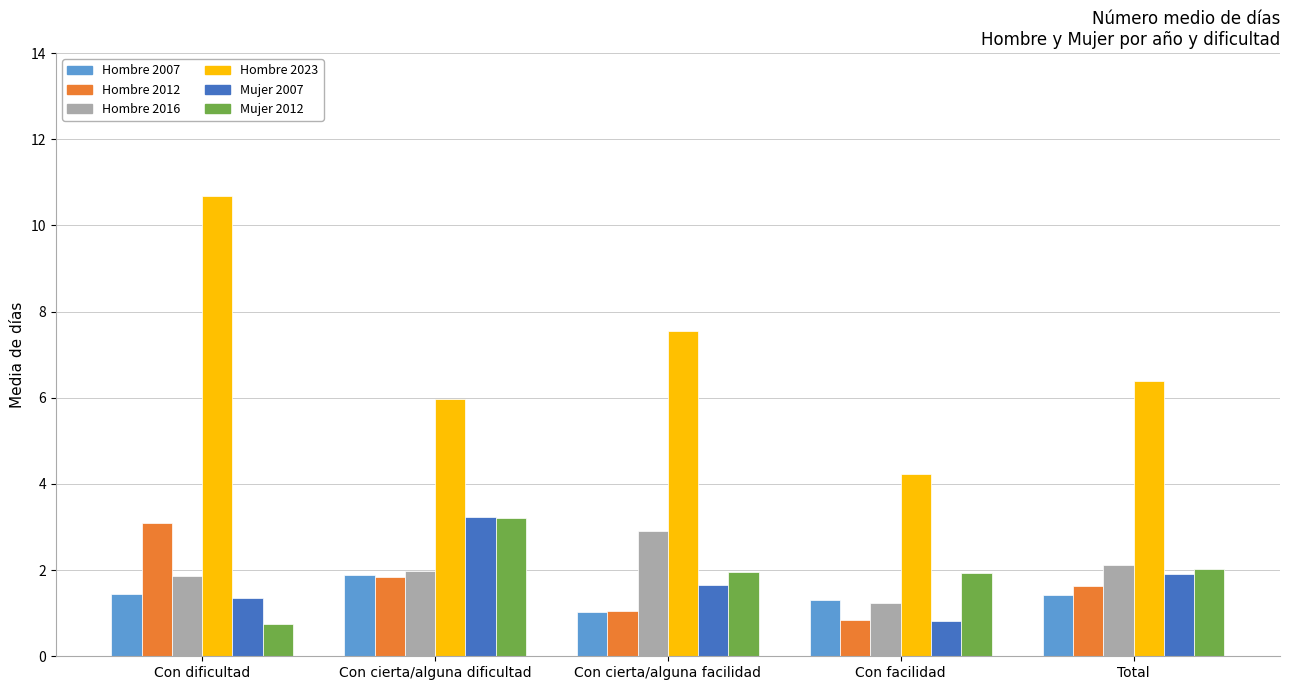

The value of Hombre 2007 at Con dificultad is 0.8. True or false?

False